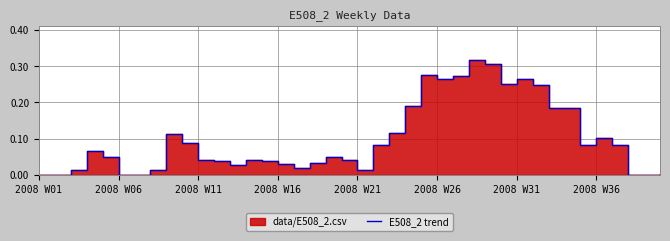

Does the chart display data point markers on the line(s)?

No